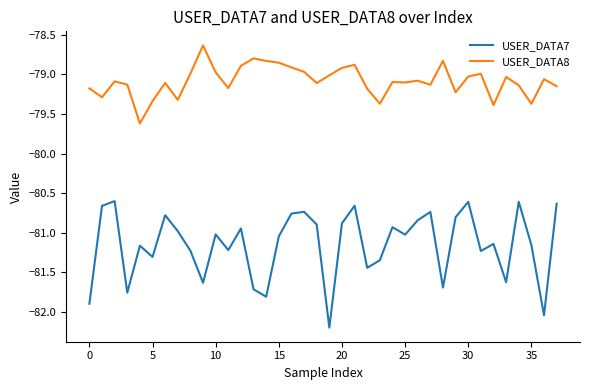

List the series in order of their overall mean, lowest first.

USER_DATA7, USER_DATA8